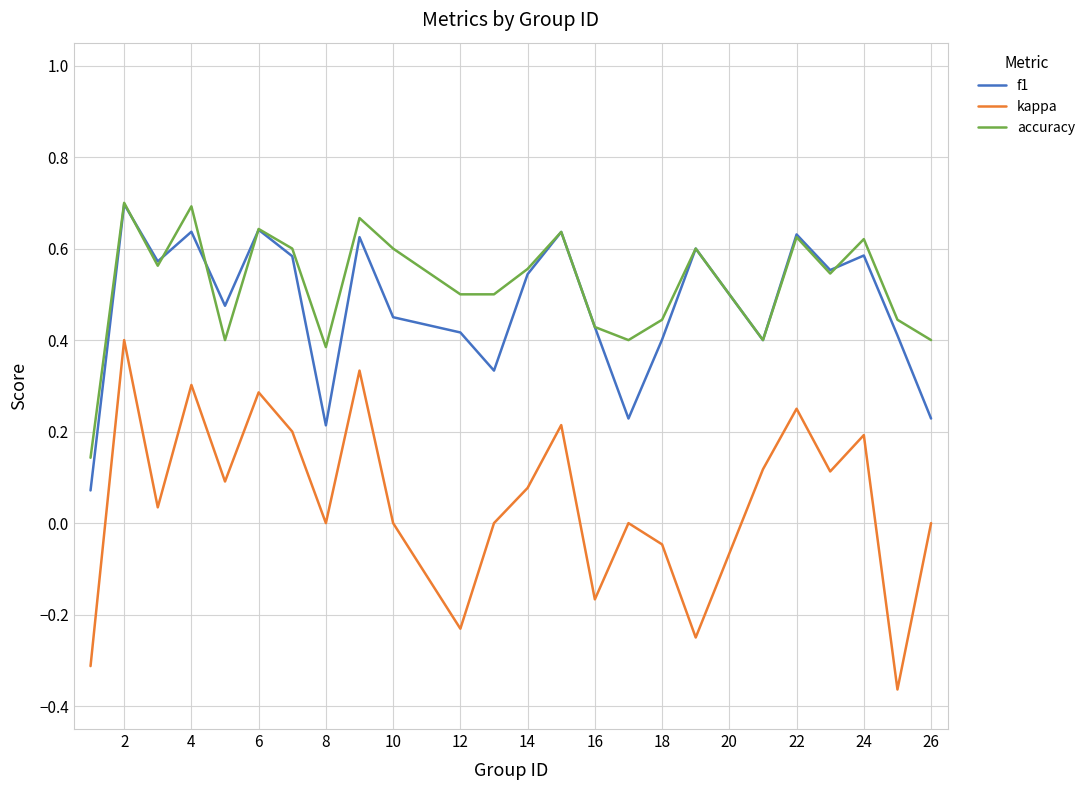

True or false: f1 and kappa intersect in this chart.

False